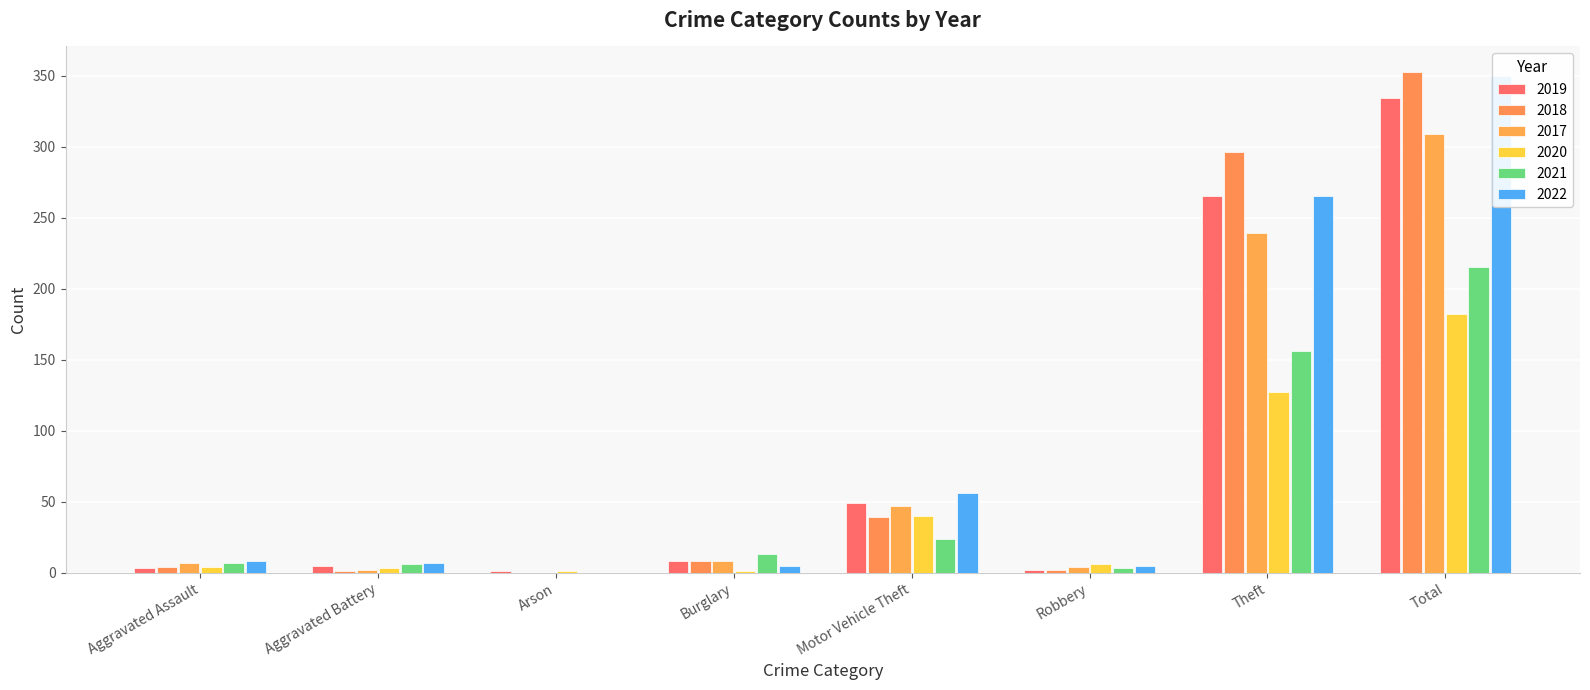

Reading right to left, extract all data points from this chart.

2019: Total=334	Theft=265	Robbery=2	Motor Vehicle Theft=49	Burglary=8	Arson=1	Aggravated Battery=5	Aggravated Assault=3
2018: Total=353	Theft=296	Robbery=2	Motor Vehicle Theft=39	Burglary=8	Arson=0	Aggravated Battery=1	Aggravated Assault=4
2017: Total=309	Theft=239	Robbery=4	Motor Vehicle Theft=47	Burglary=8	Arson=0	Aggravated Battery=2	Aggravated Assault=7
2020: Total=182	Theft=127	Robbery=6	Motor Vehicle Theft=40	Burglary=1	Arson=1	Aggravated Battery=3	Aggravated Assault=4
2021: Total=215	Theft=156	Robbery=3	Motor Vehicle Theft=24	Burglary=13	Arson=0	Aggravated Battery=6	Aggravated Assault=7
2022: Total=350	Theft=265	Robbery=5	Motor Vehicle Theft=56	Burglary=5	Arson=0	Aggravated Battery=7	Aggravated Assault=8